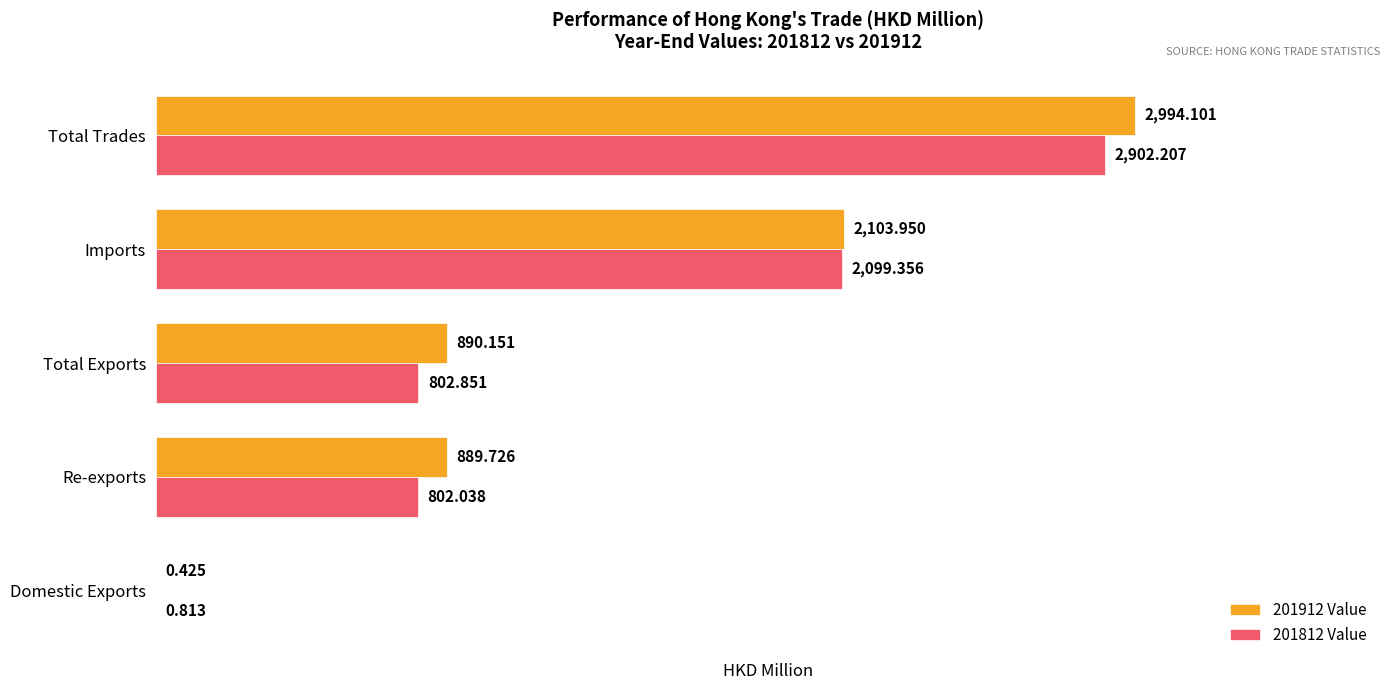

At which category is the sum across all series the highest?

Total Trades